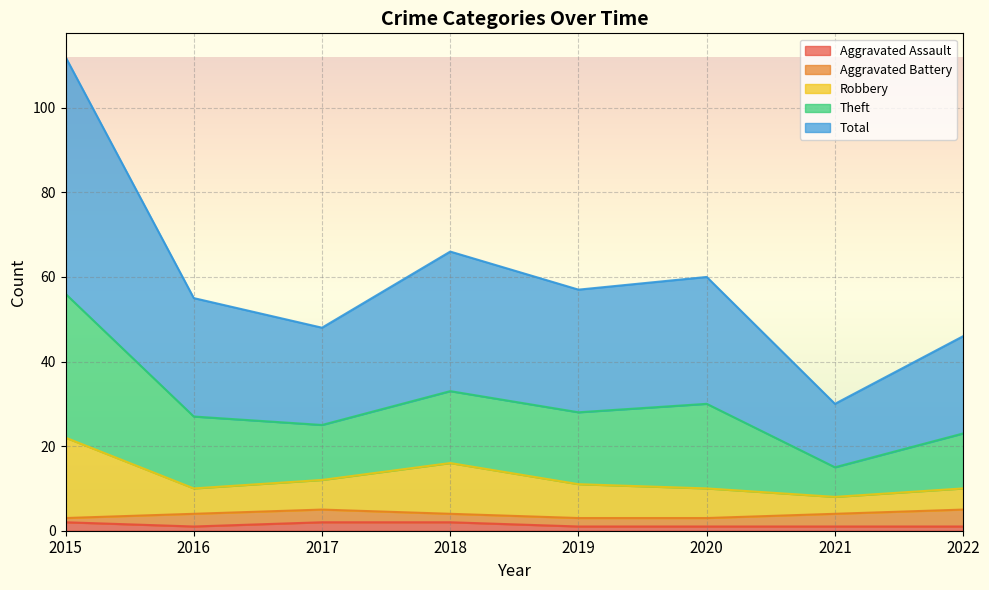

The Robbery series shows 35 at 2015. True or false?

False